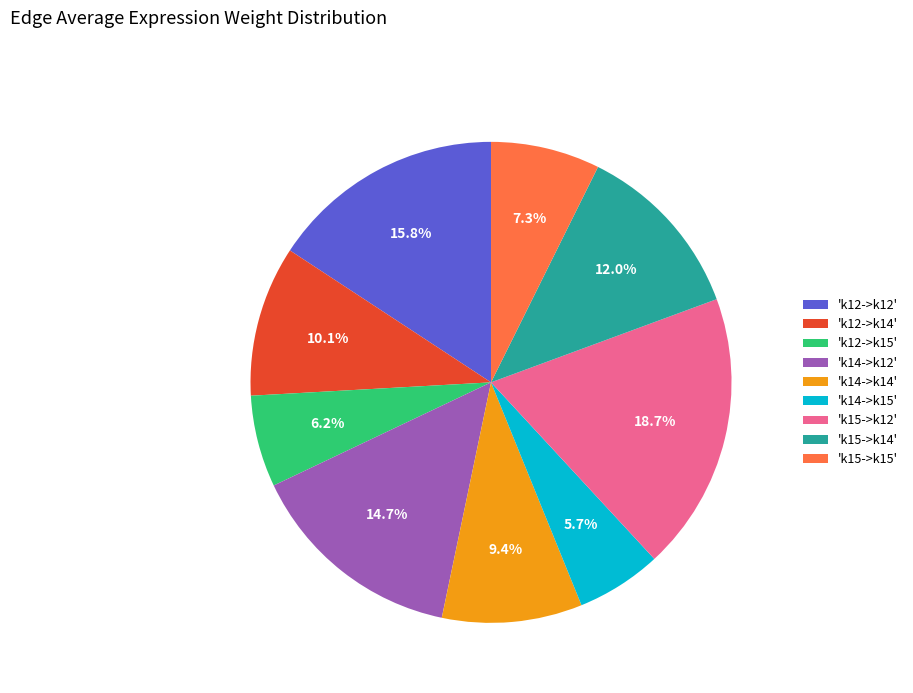

What is the largest slice in the pie chart?

'k15->k12'